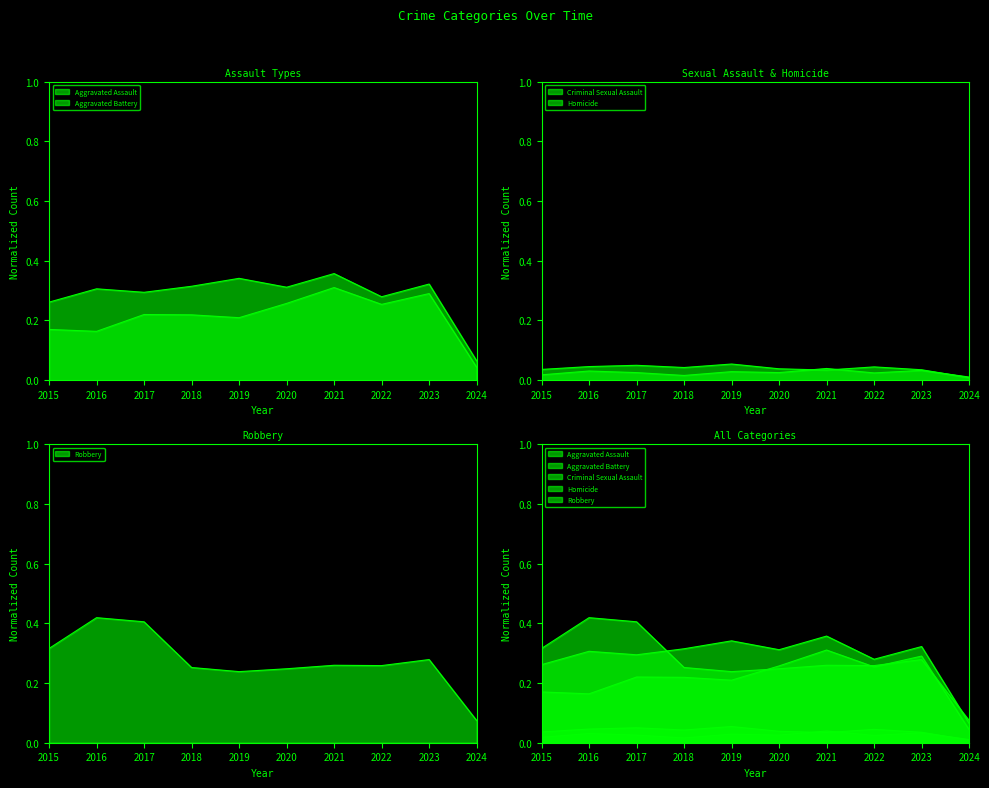

The value of Aggravated Assault at 2016 is 0.2. True or false?

True